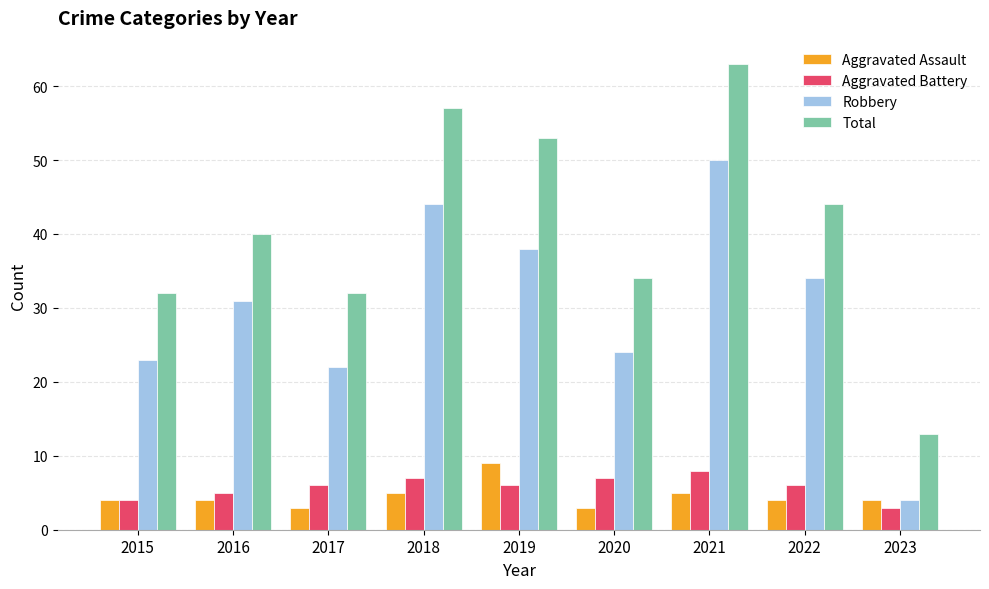

Is the value of Total at 2023 greater than the value of Aggravated Assault at 2016?

Yes